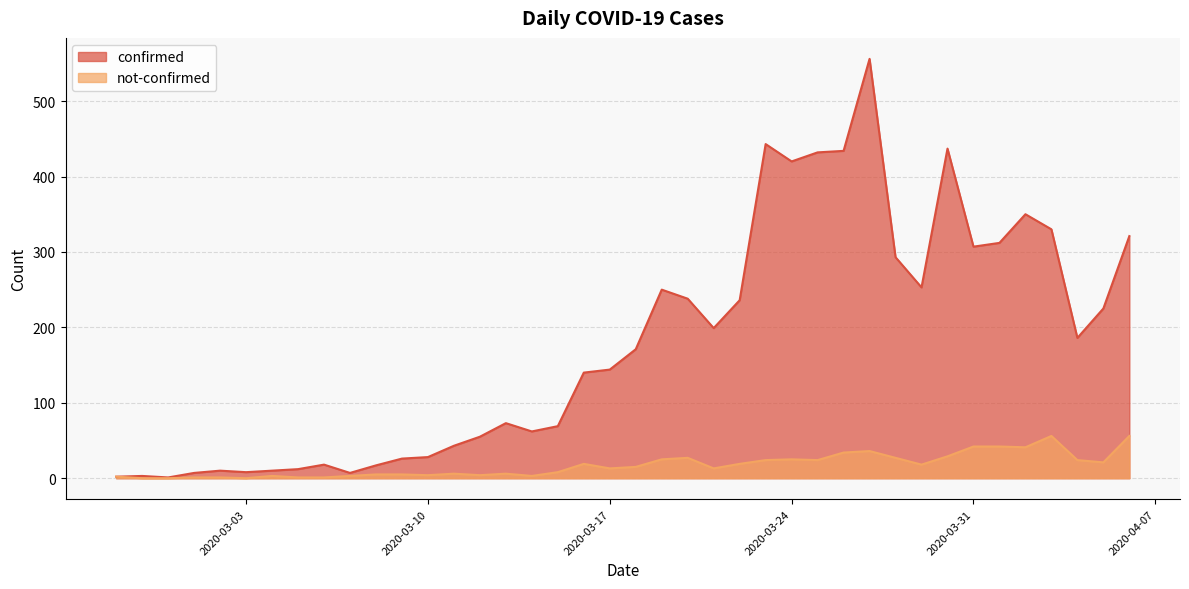

How many data points in not-confirmed are above 15?

19